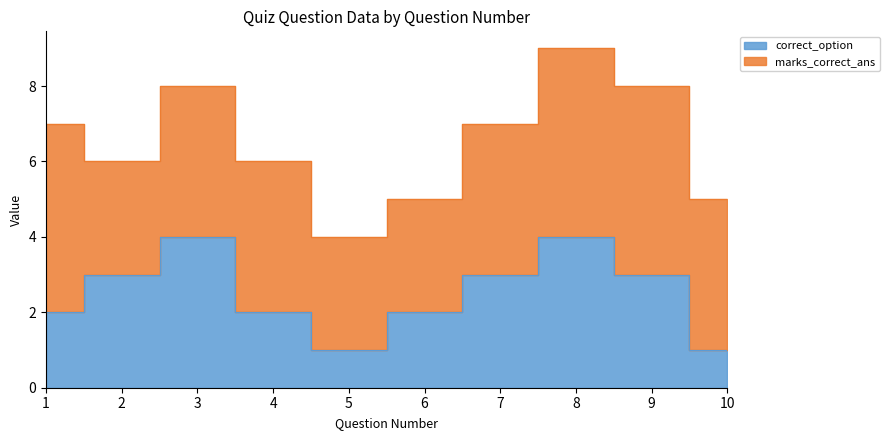

What is the average value?

2